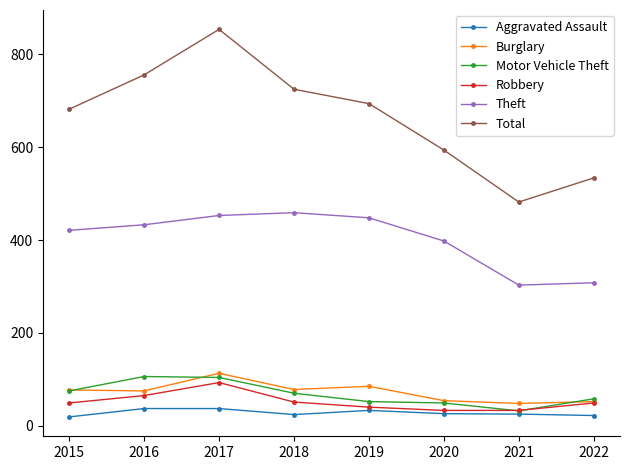

In Total, how many points are lower than both neighbors (excluding endpoints)?

1